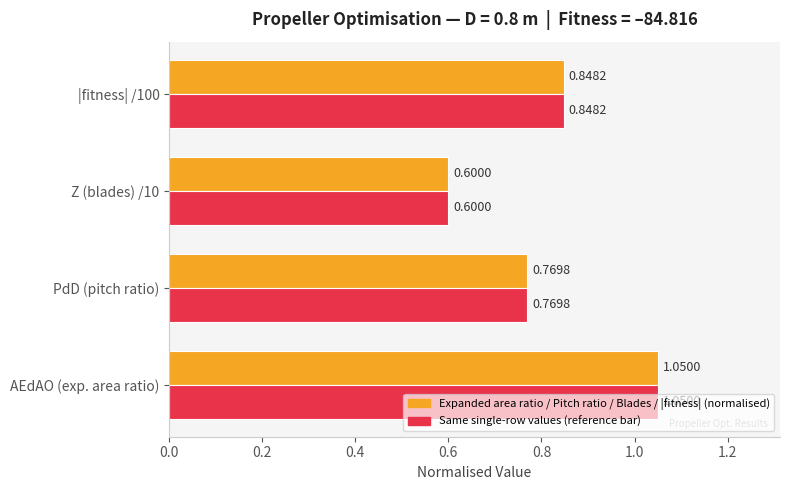

What is the total value across all series at AEdAO (exp. area ratio)?

2.1